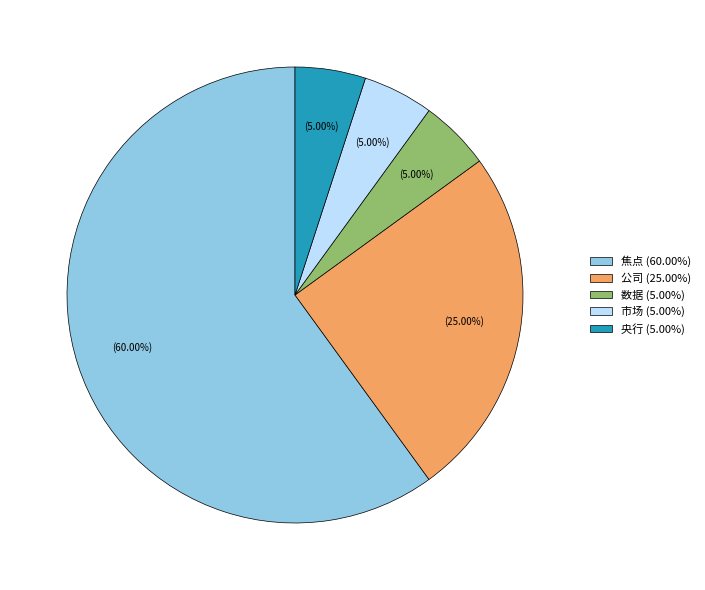

Do 市场 (5.00%) and 公司 (25.00%) together represent more than half of the pie?

No